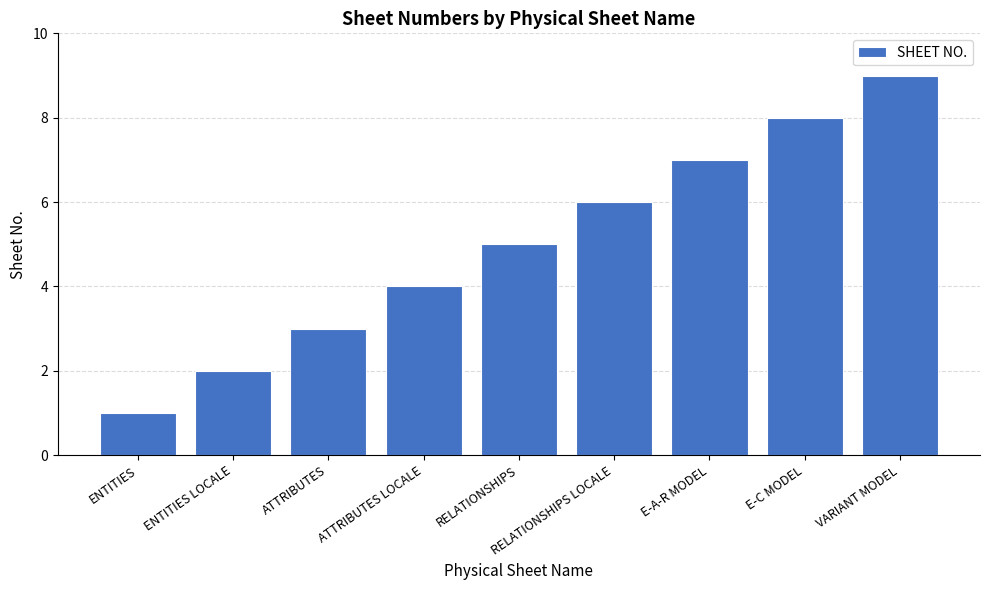

What is the difference between the maximum and minimum values?

8